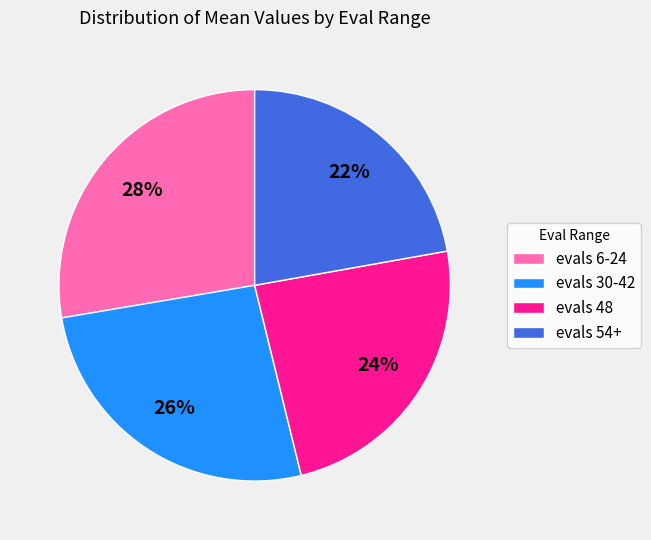

Does any single category account for the majority?

No